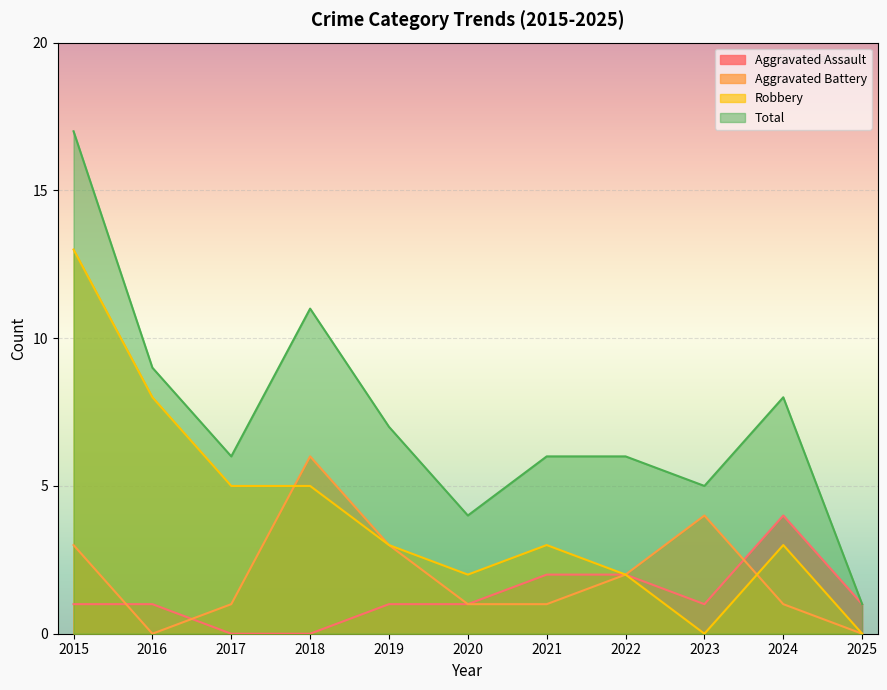

Rank the series by their maximum value, from lowest to highest.

Aggravated Assault, Aggravated Battery, Robbery, Total